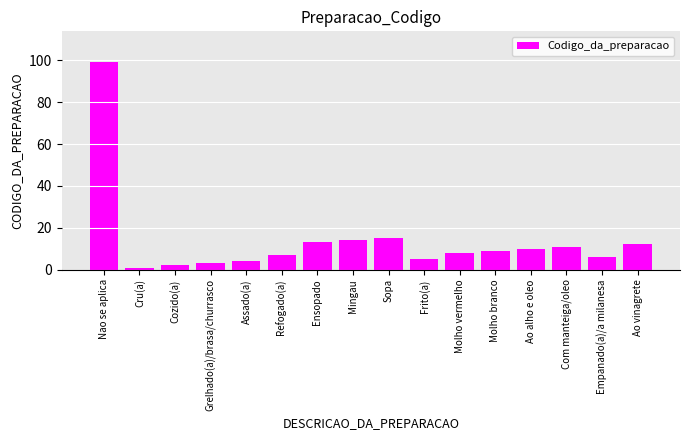

Reading right to left, what are all the values shown in this chart?

12	6	11	10	9	8	5	15	14	13	7	4	3	2	1	99